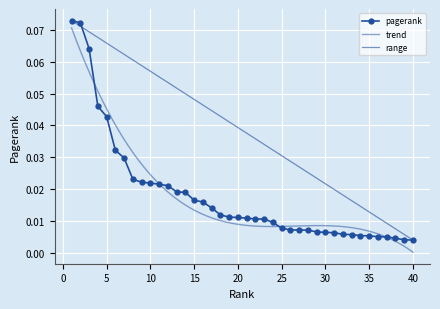

Reading right to left, extract all data points from this chart.

0.0	0.0	0.0	0.0	0.0	0.0	0.0	0.0	0.0	0.0	0.0	0.0	0.0	0.0	0.0	0.0	0.0	0.0	0.0	0.0	0.0	0.0	0.0	0.0	0.0	0.0	0.0	0.0	0.0	0.0	0.0	0.0	0.0	0.0	0.0	0.0	0.0	0.1	0.1	0.1